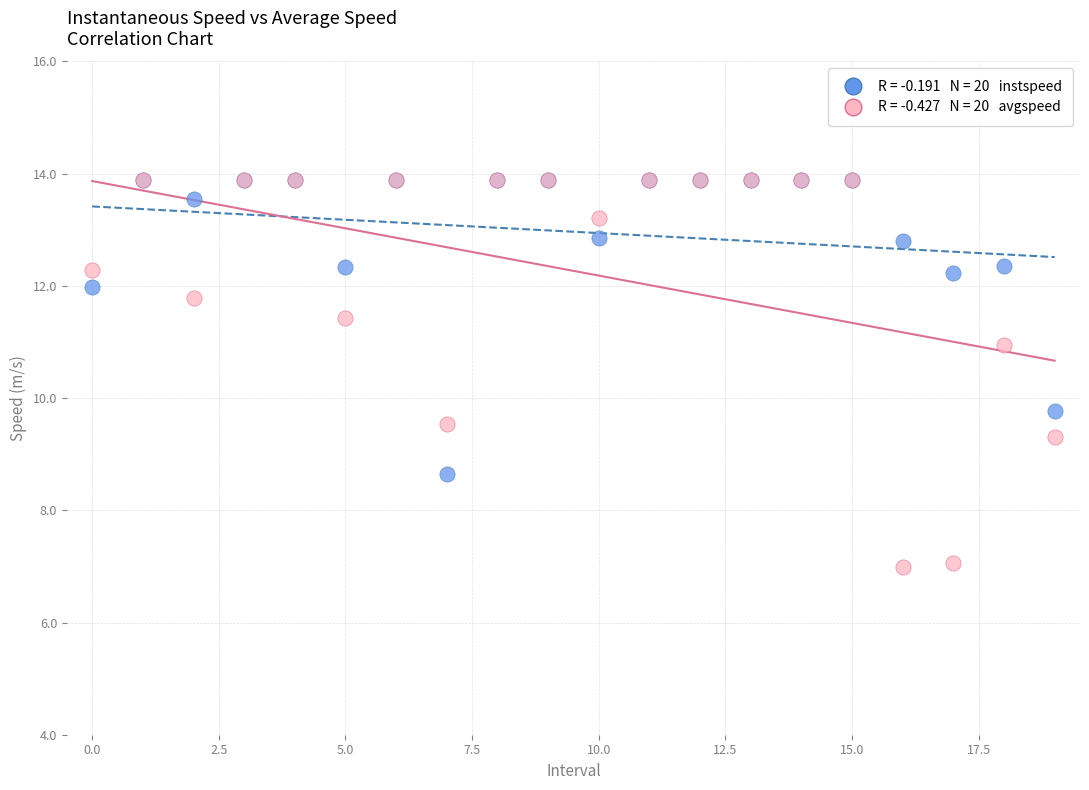

Across all series, what Y value is closest to 10?

9.8